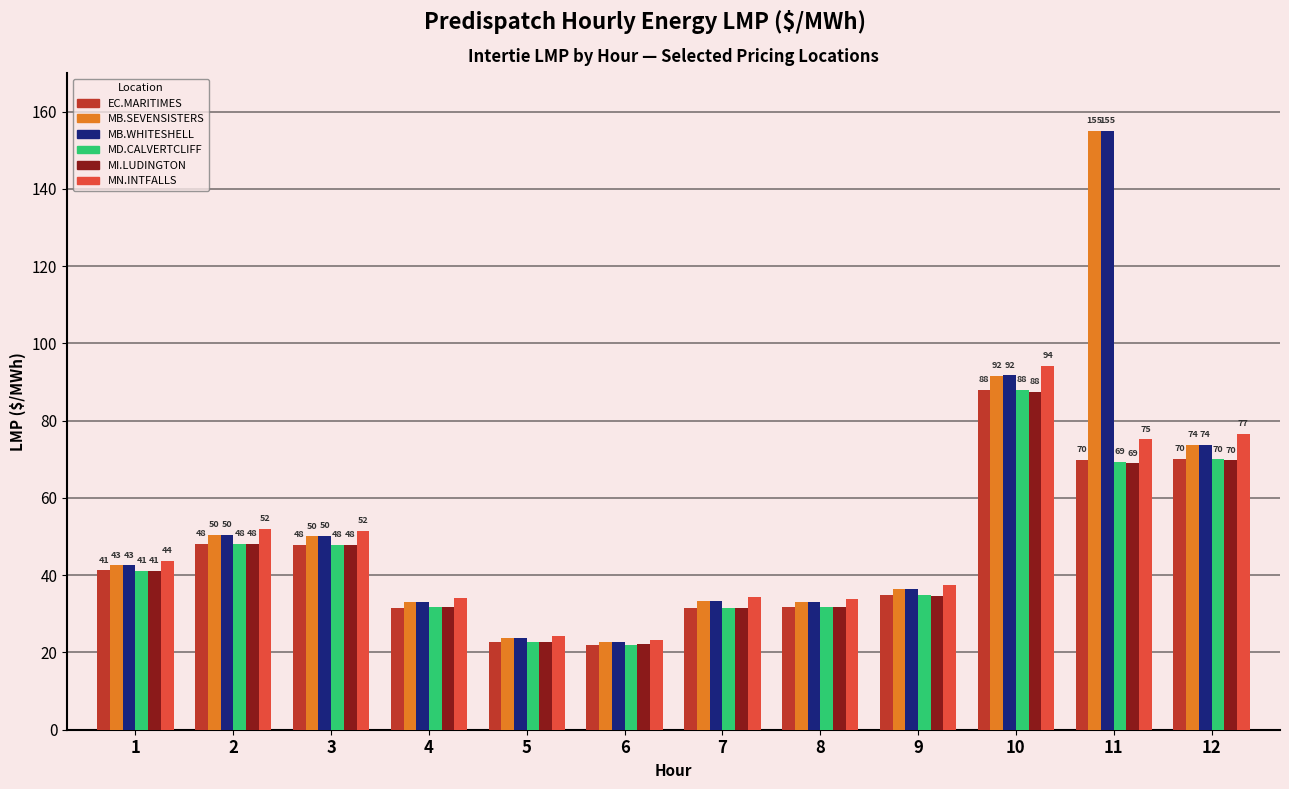

At which category is the sum across all series the highest?

11